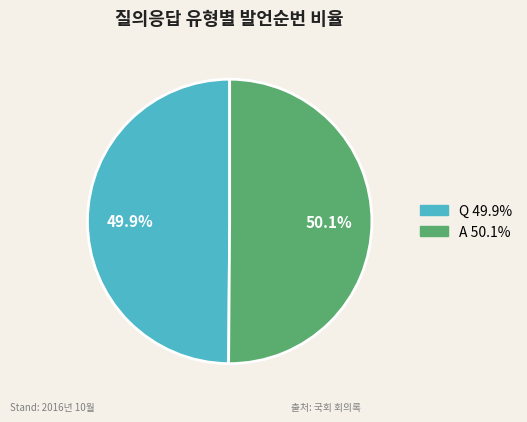

Is there a majority slice in this chart?

Yes